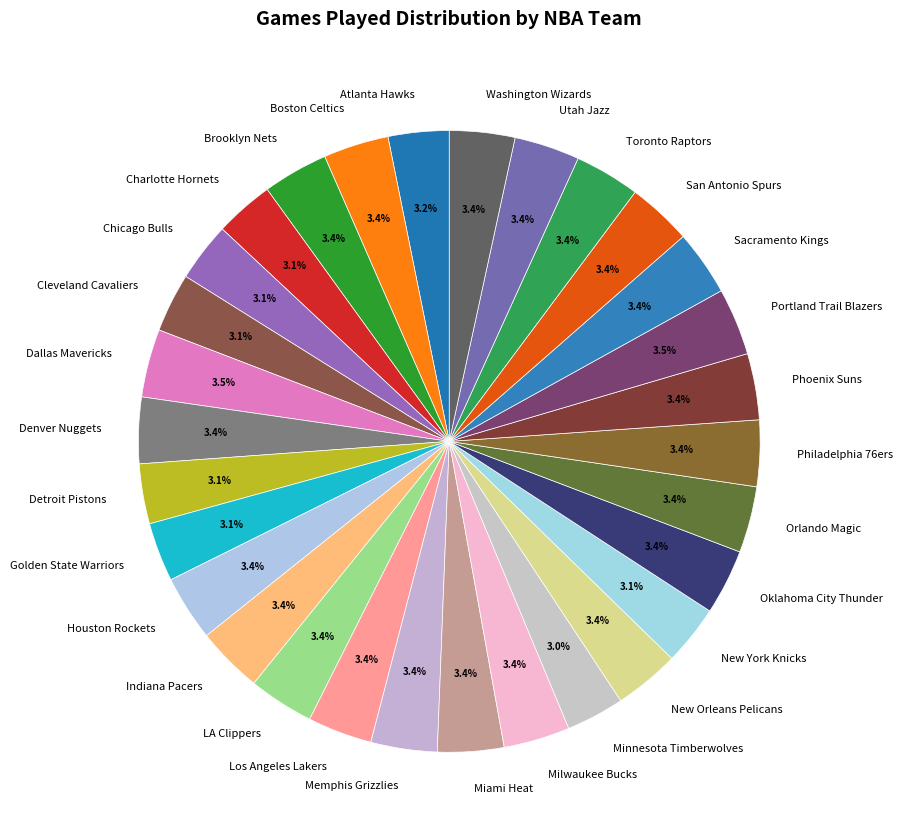

Does Washington Wizards represent more than half of the total?

No